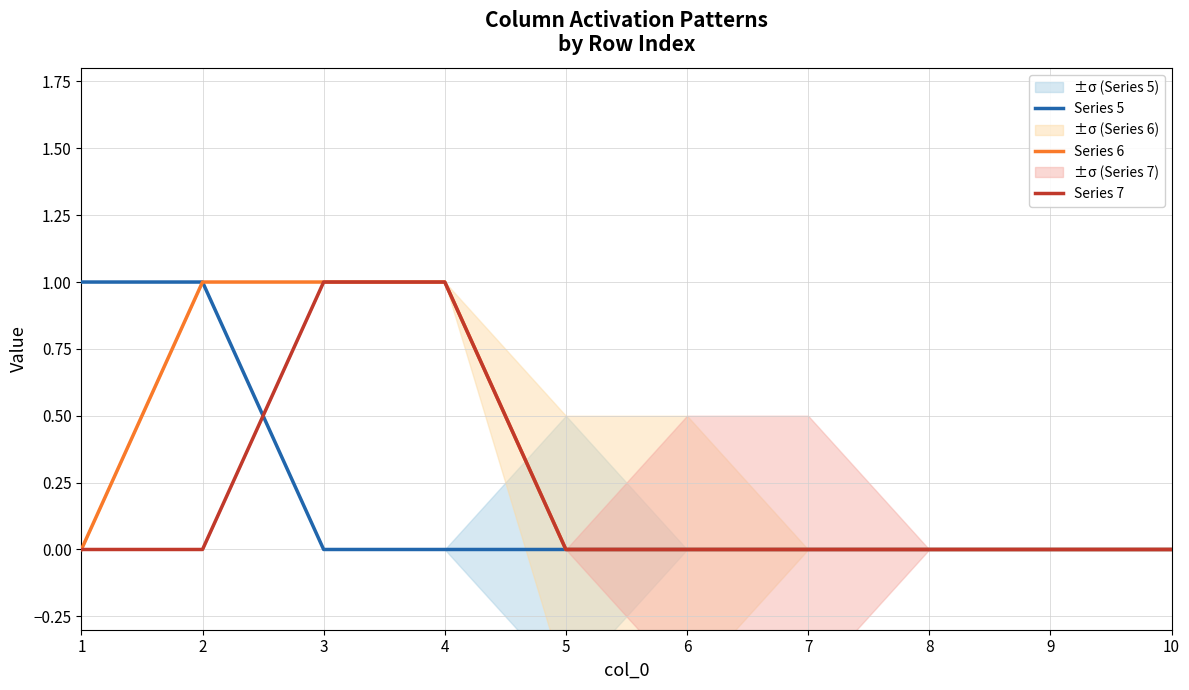

How many categories are shown in the chart?

10